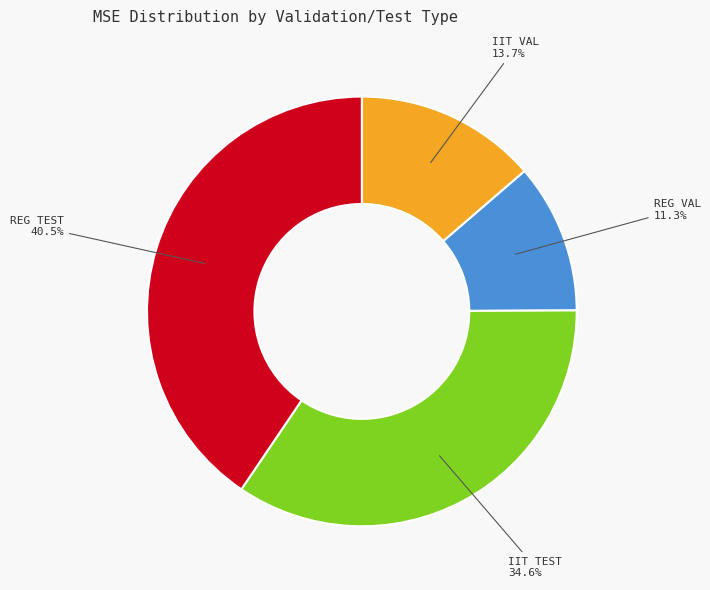

Does any single category account for the majority?

No